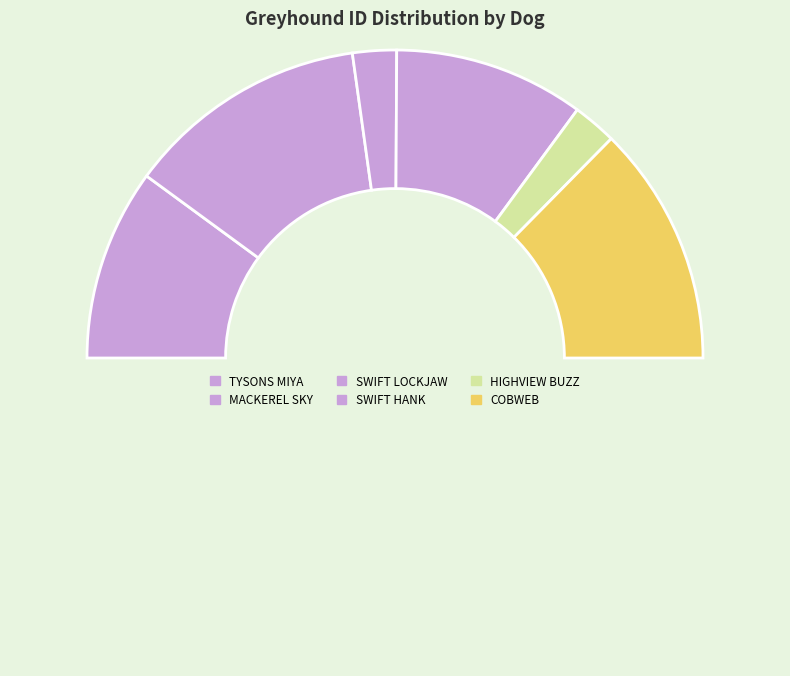

Count the number of slices in the pie.

7